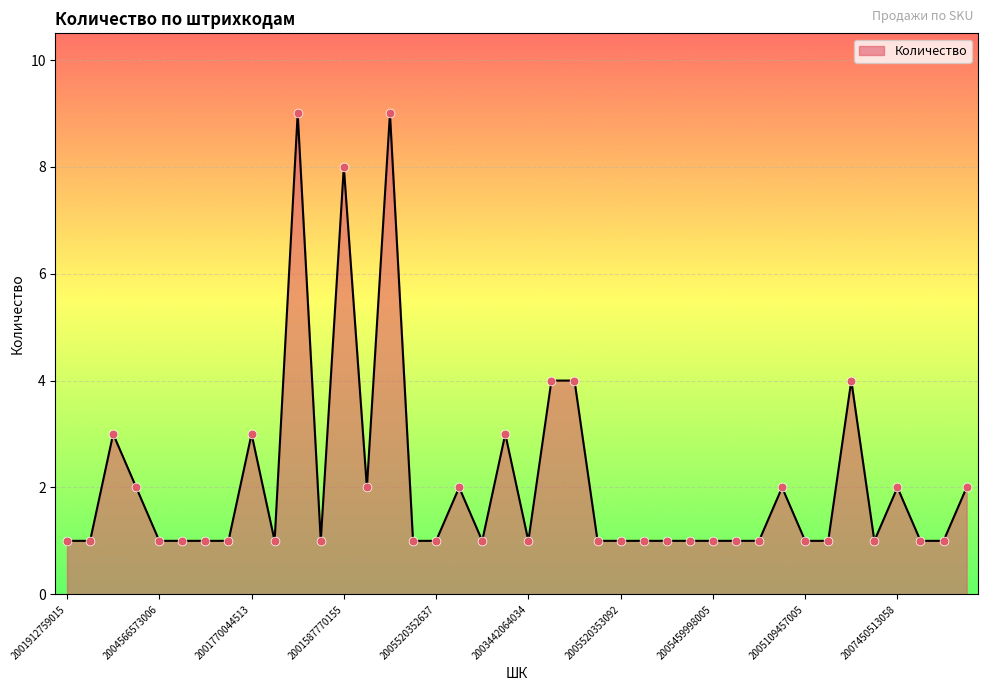

What is the maximum value shown in the chart?

9